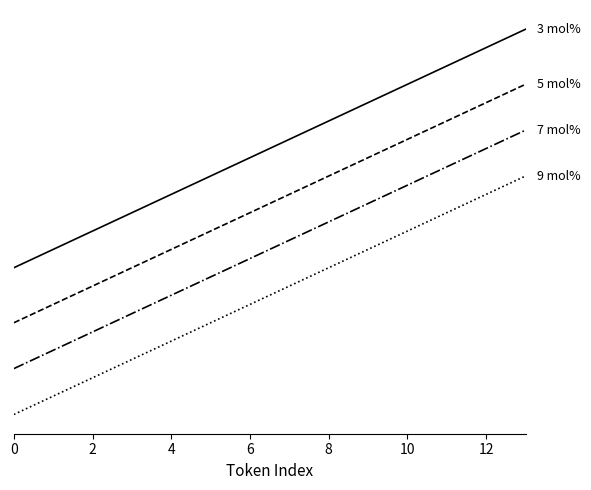

Does the chart display data point markers on the line(s)?

No